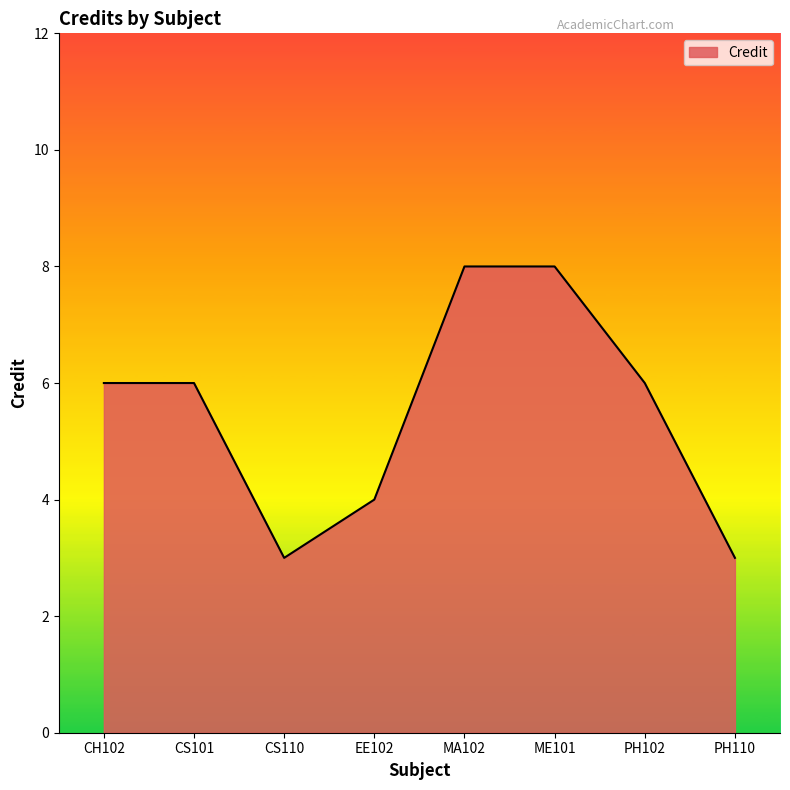

Between CH102 and ME101, which is larger?

ME101